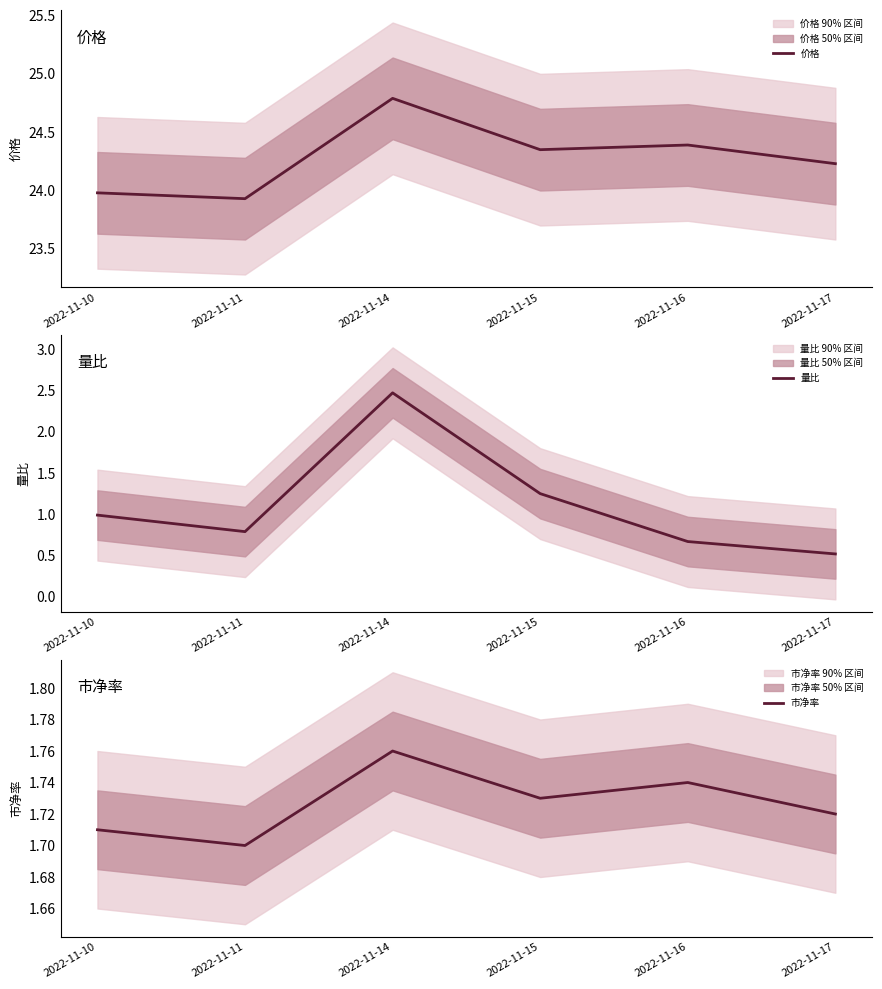

Rank the series by their maximum value, from highest to lowest.

价格, 量比, 市净率